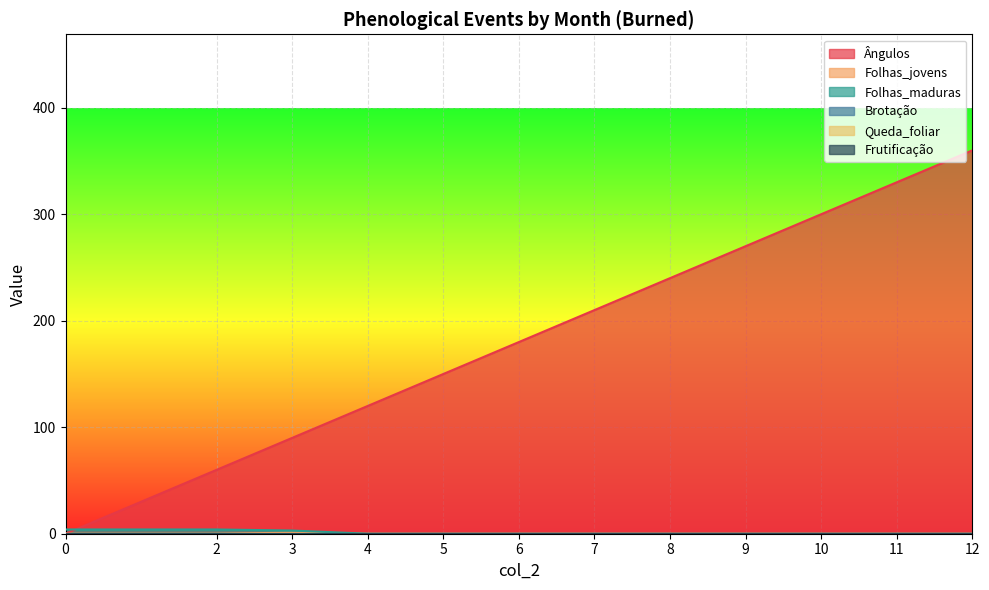

What is the difference between the second highest and minimum values in the Folhas_maduras series?

4